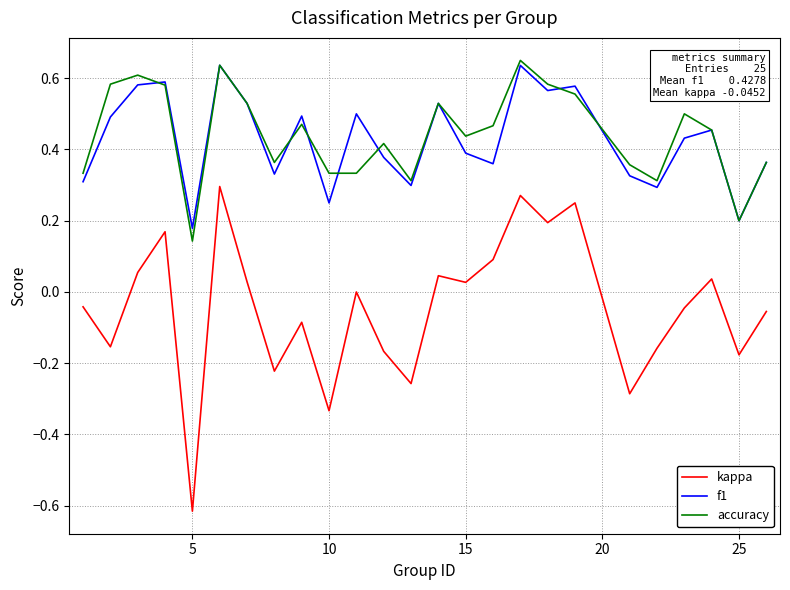

True or false: f1 and kappa cross at least once.

False